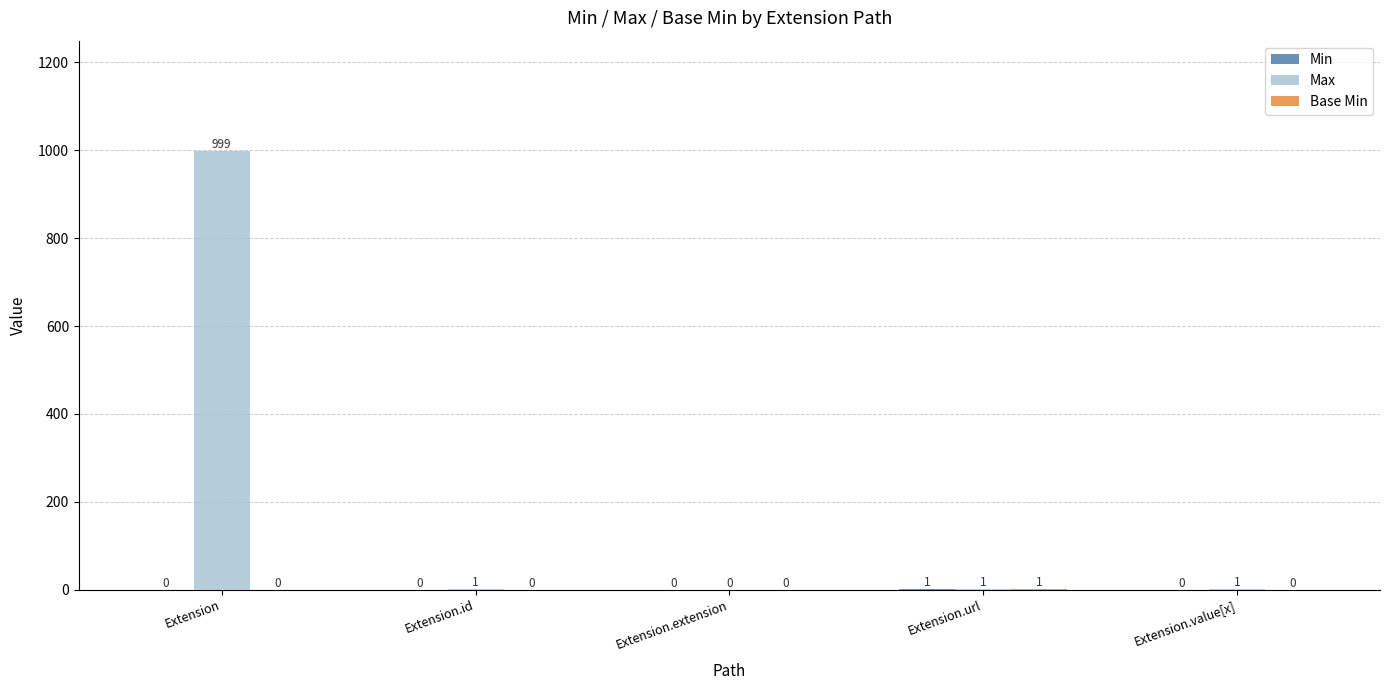

Which series has the largest total across all categories?

Max